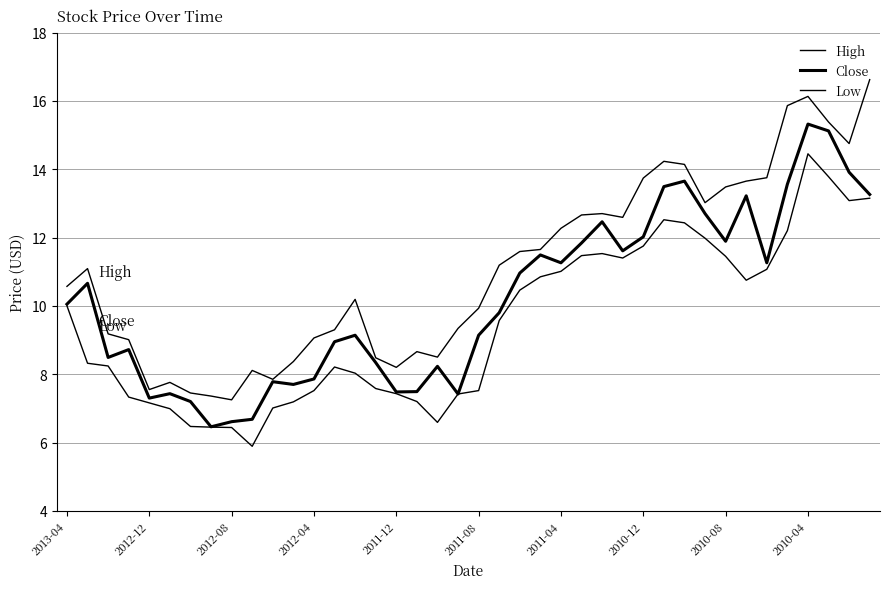

How many series are shown in this chart?

3